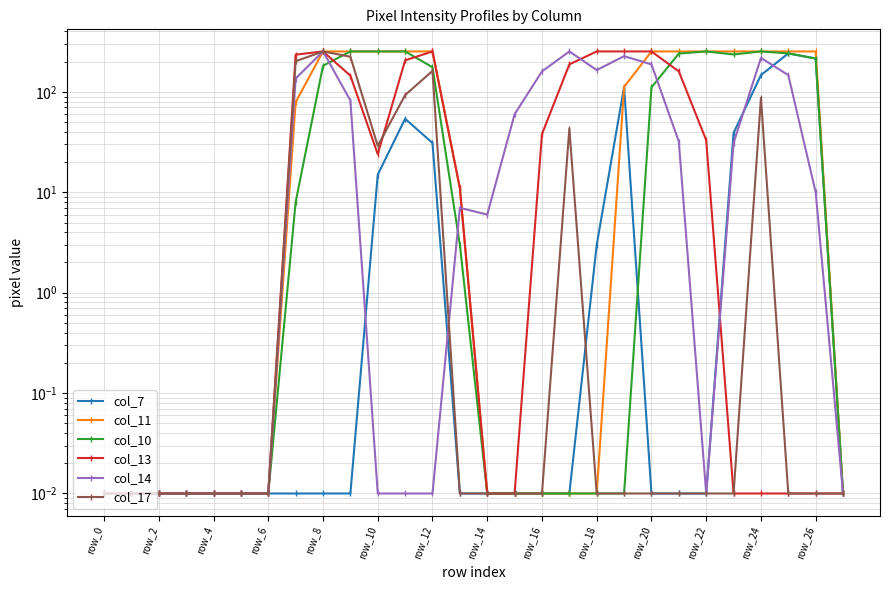

At 22, list the series in order from smallest to largest.

col_7, col_14, col_17, col_13, col_11, col_10